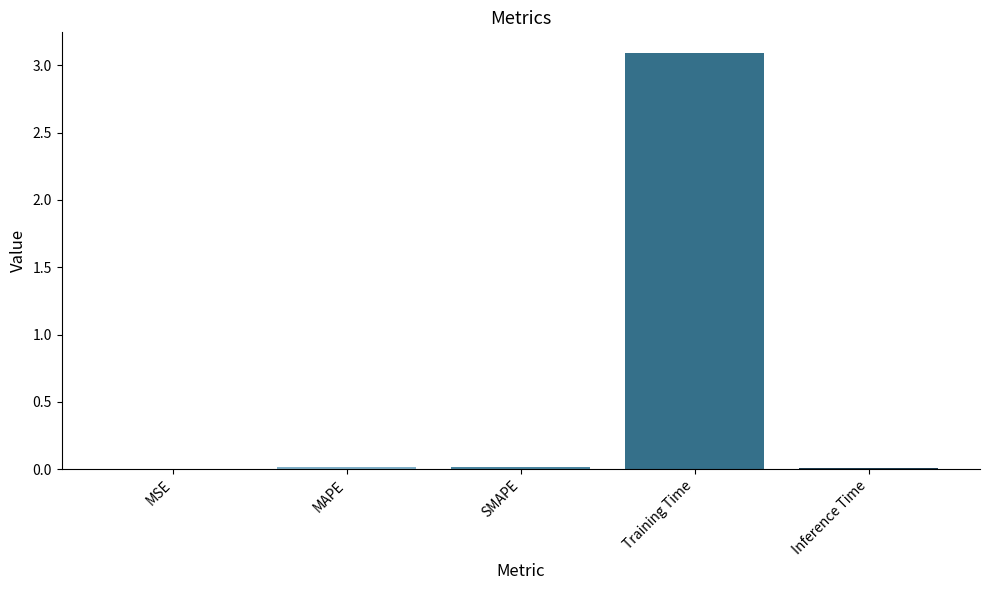

The value at MAPE is 0.0. True or false?

True